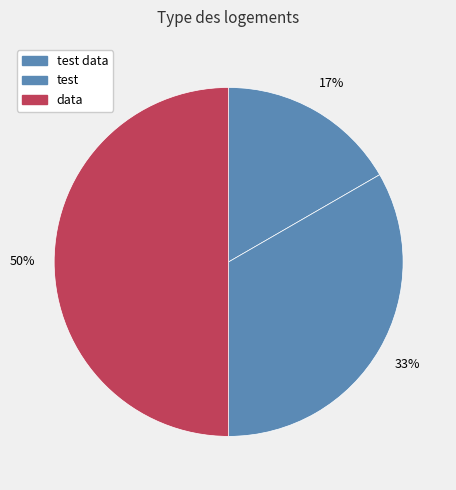

Which slice is the smallest?

test data